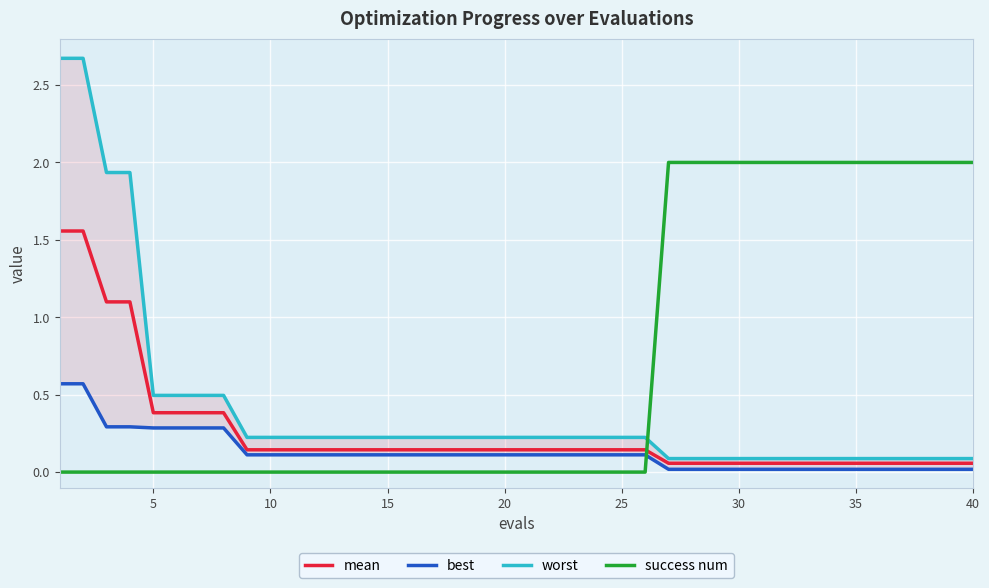

What is the difference between the second highest and minimum values in the success num series?

2.0